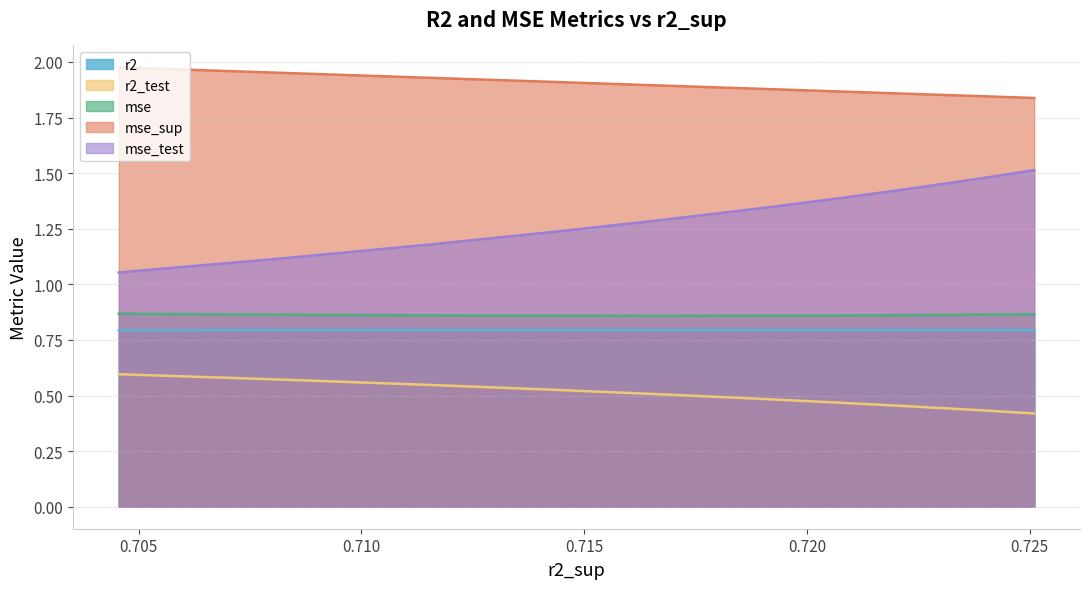

What is the highest value of the mse_test series?

1.5